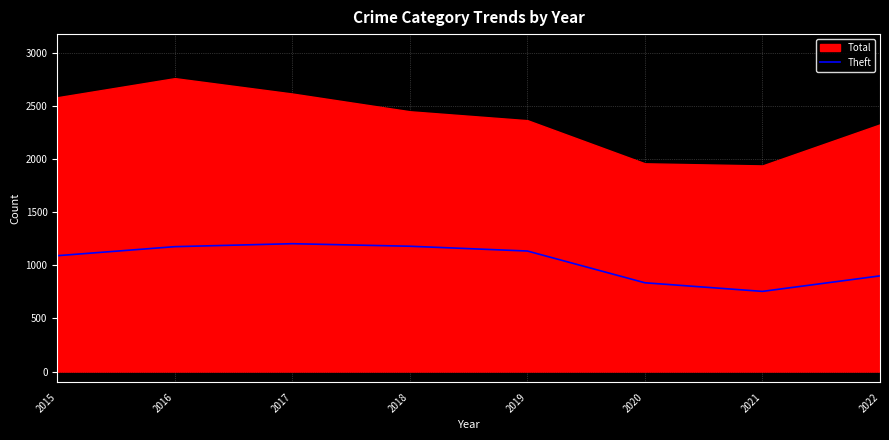

What is the sum of all values?

8278